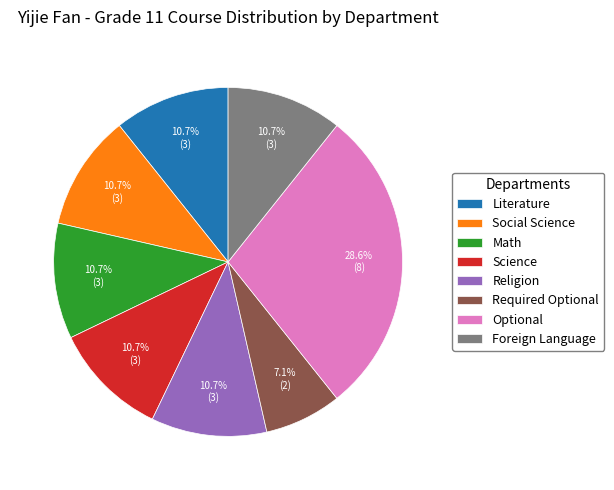

What percentage is the Required Optional slice, to the nearest percent?

7%